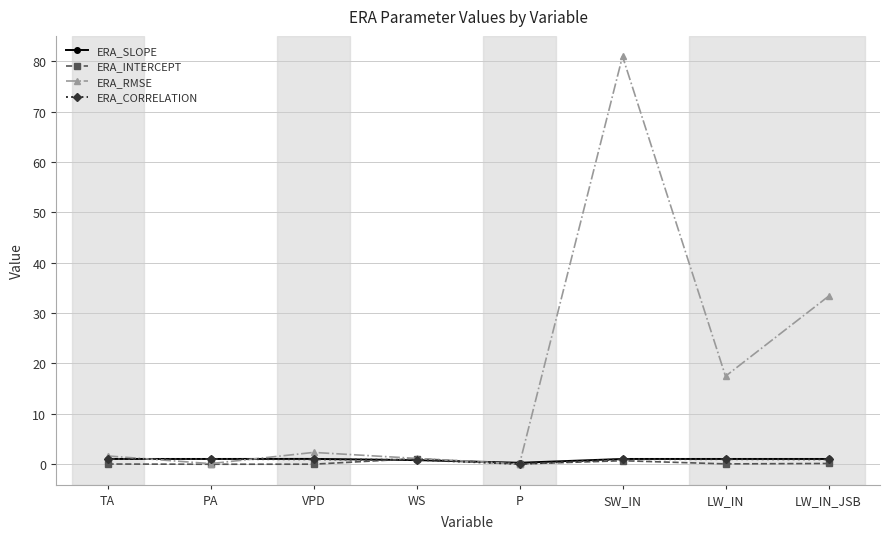

Which series has the largest total across all categories?

ERA_RMSE